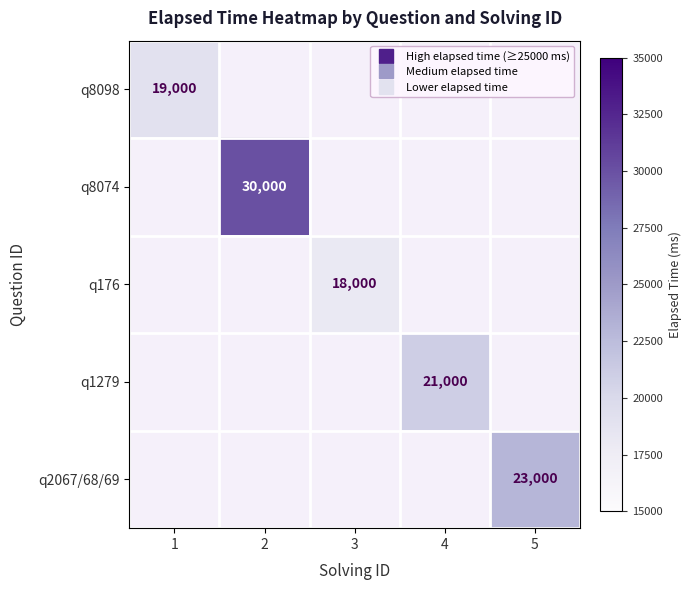

Which has a higher value, 3 or 2?

2